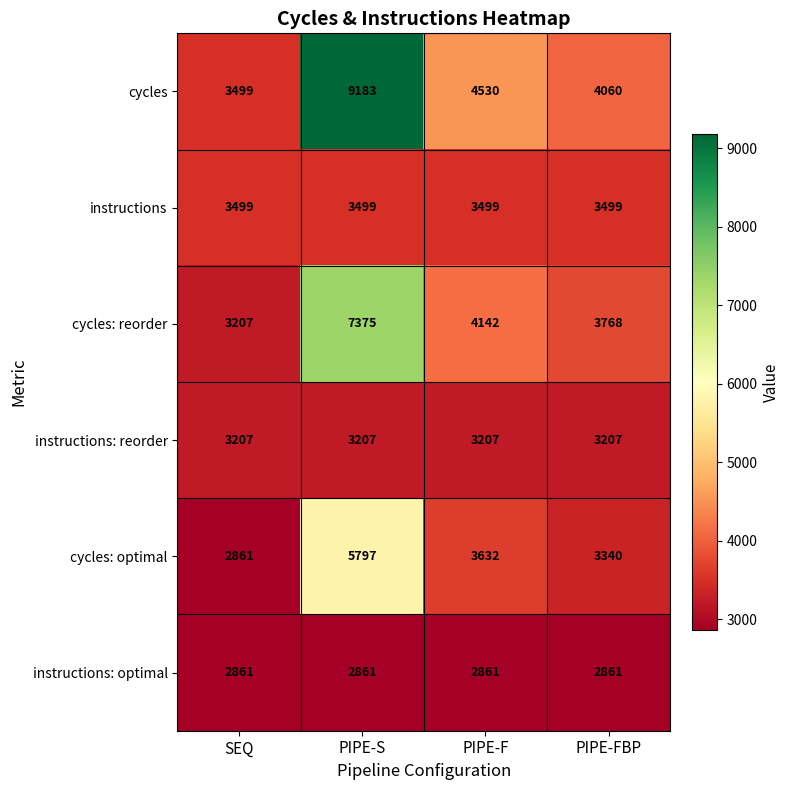

The value of cycles: reorder at PIPE-F is 4142. True or false?

True